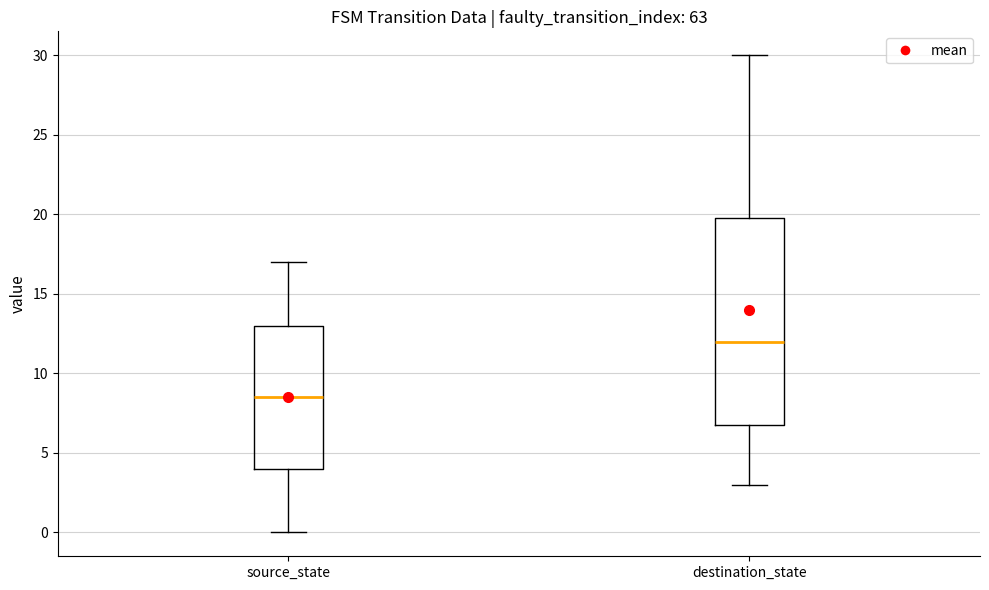

Reading left to right, transcribe this box plot: for each box, give where its median line is, the range the box spans, and where its two whiskers end, as read against the y-axis. The values are not printed on the chart, so give them approximately, as read against the axis.

source_state: median 8.5, box 4.0 to 13.0, whiskers 0.0 to 17.0
destination_state: median 12.0, box 7.0 to 20.0, whiskers 3.0 to 30.0